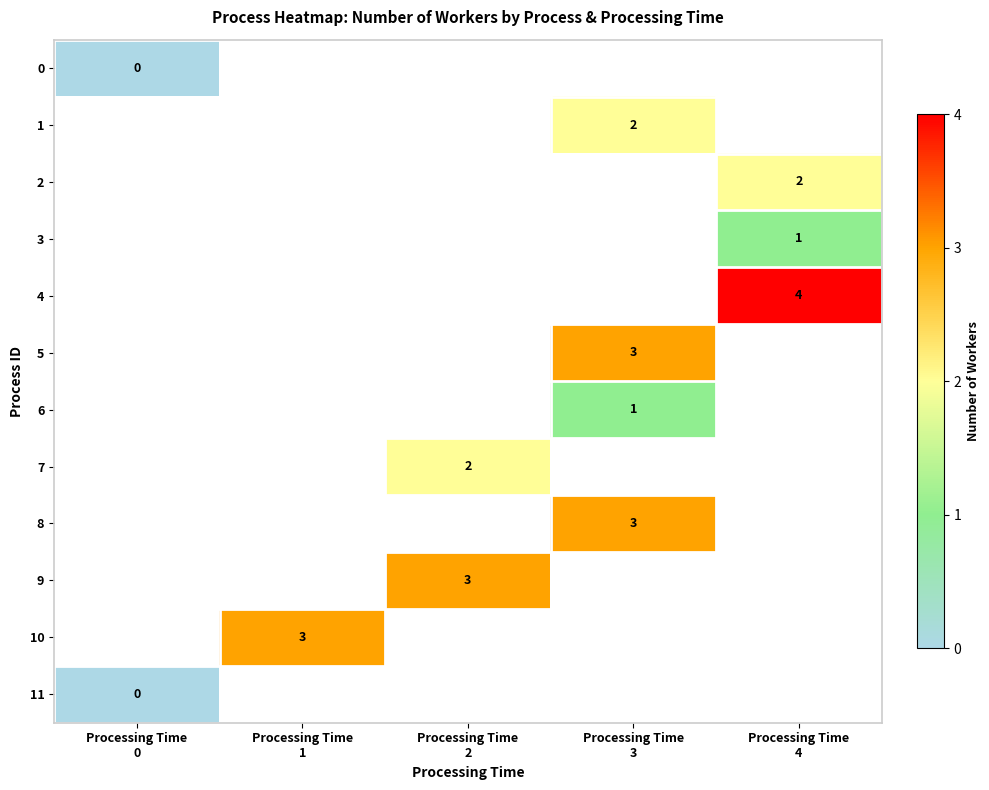

How many distinct data groups are displayed?

12